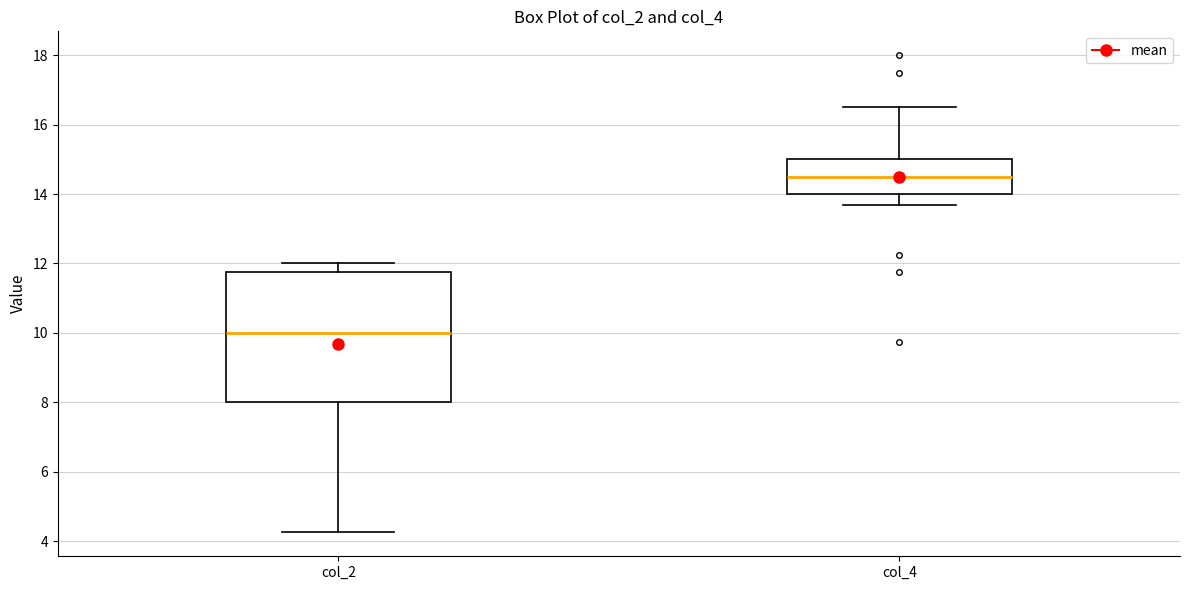

Reading left to right, read every box against the y-axis: the position of its median line, the range the box covers, and the ends of its whiskers. The values are not printed on the chart, so give them approximately, as read against the axis.

col_2: median 10.0, box 8.0 to 11.8, whiskers 4.2 to 12.0
col_4: median 14.6, box 14.0 to 15.0, whiskers 13.6 to 16.6